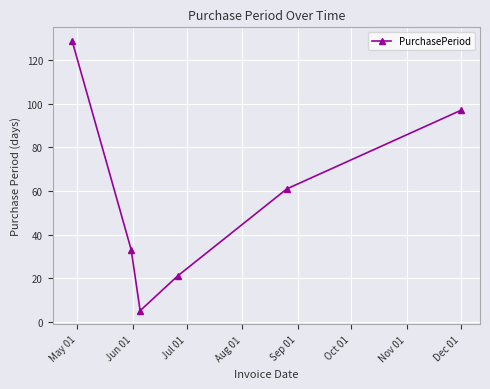

True or false: there are more than 0 points higher than both neighbors.

False